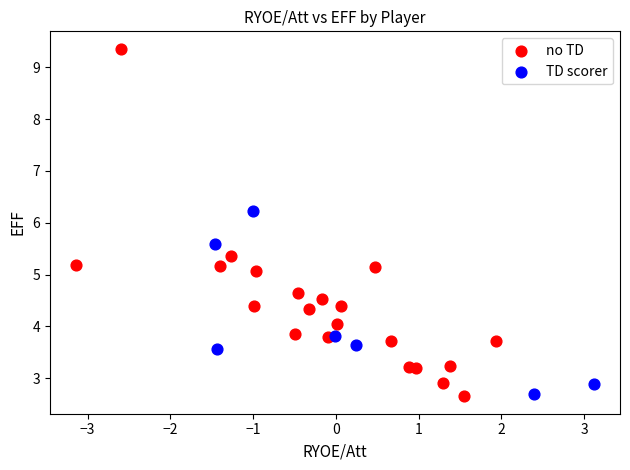

Which series contains the highest Y value?

no TD